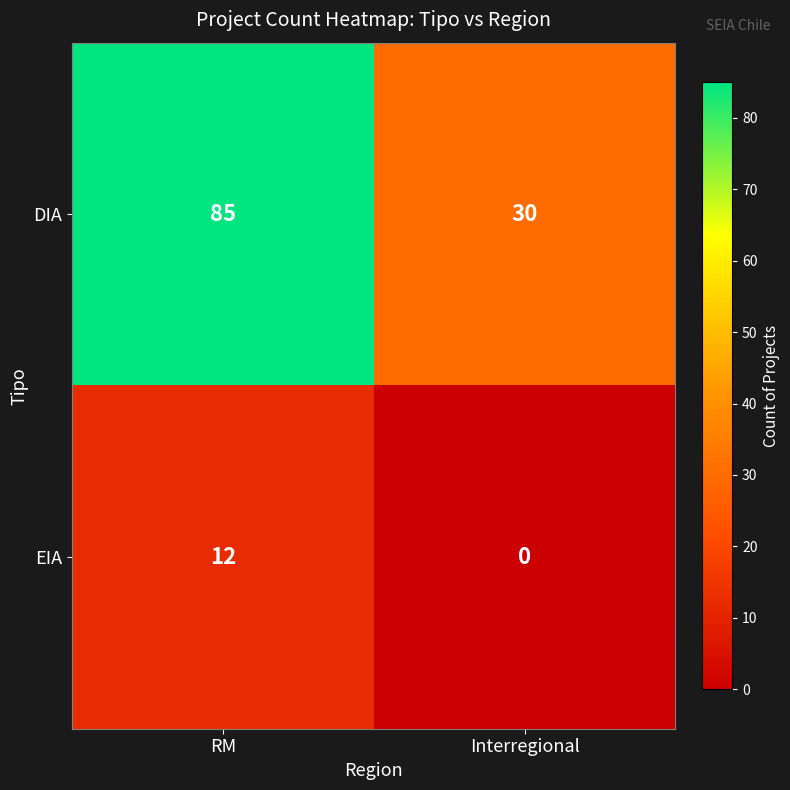

The EIA series shows 0 at Interregional. True or false?

True